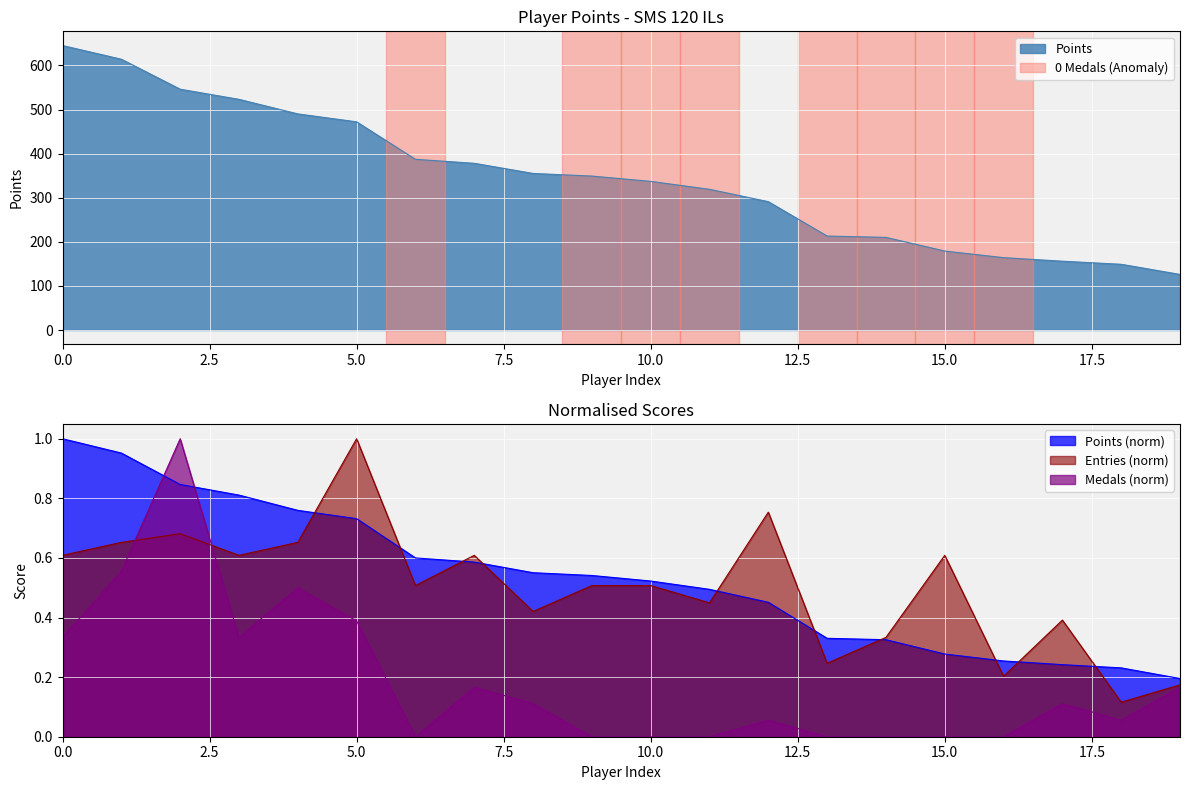

True or false: Points and Medals cross at least once.

True